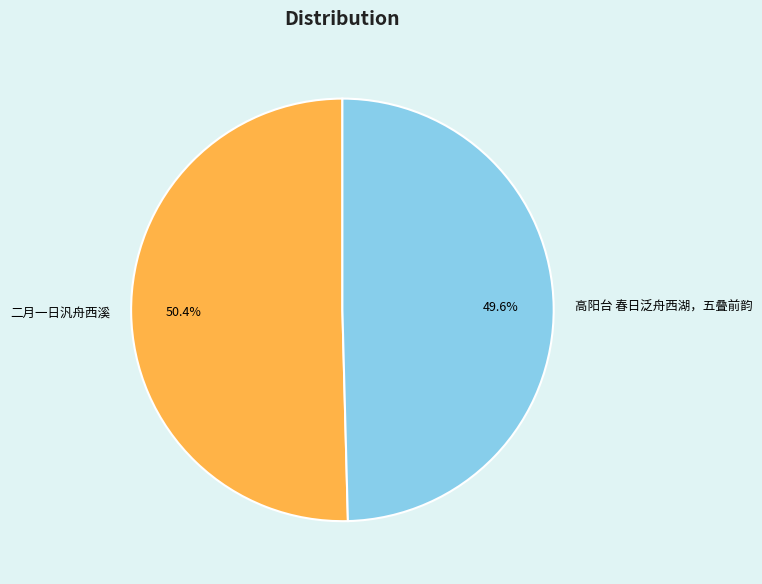

Which has a higher value, 二月一日汎舟西溪 or 高阳台 春日泛舟西湖，五叠前韵?

二月一日汎舟西溪